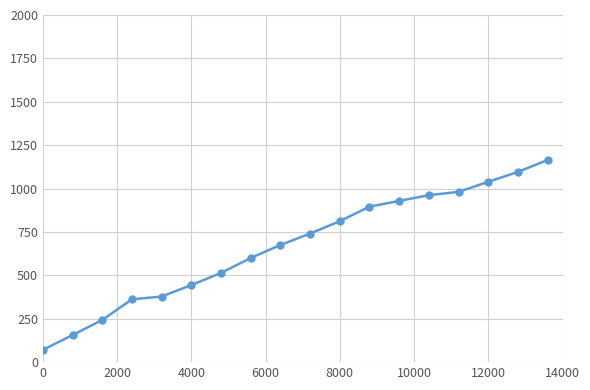

What is the sum of all values?

12064